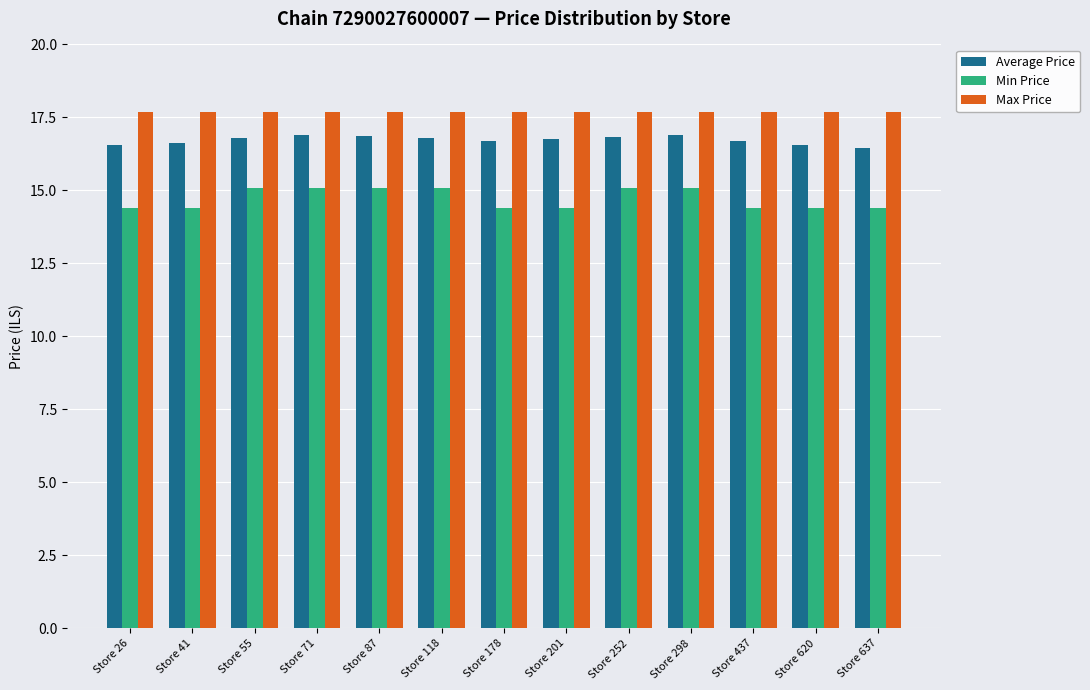

What is the total value across all series at Store 26?

48.7